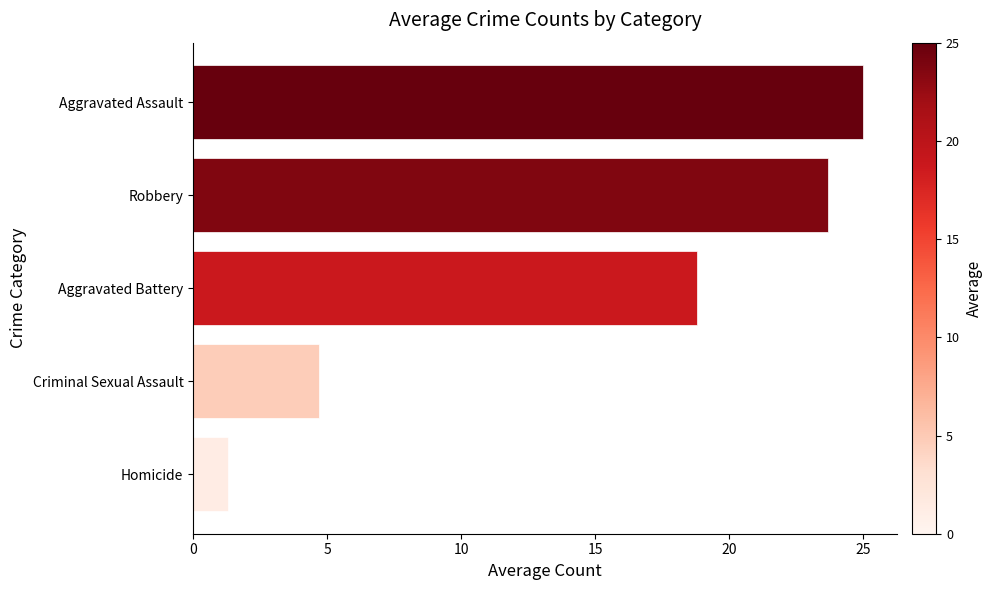

What is the difference between the maximum and minimum values?

23.7